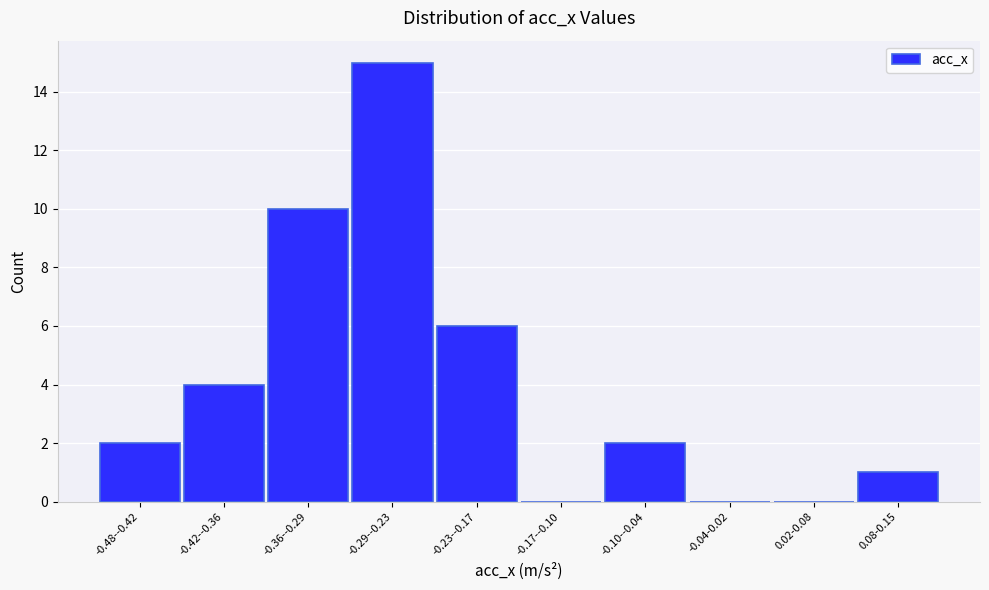

Reading left to right, transcribe all the data shown in this chart.

-0.48--0.42=2	-0.42--0.36=4	-0.36--0.29=10	-0.29--0.23=15	-0.23--0.17=6	-0.17--0.10=0	-0.10--0.04=2	-0.04-0.02=0	0.02-0.08=0	0.08-0.15=1